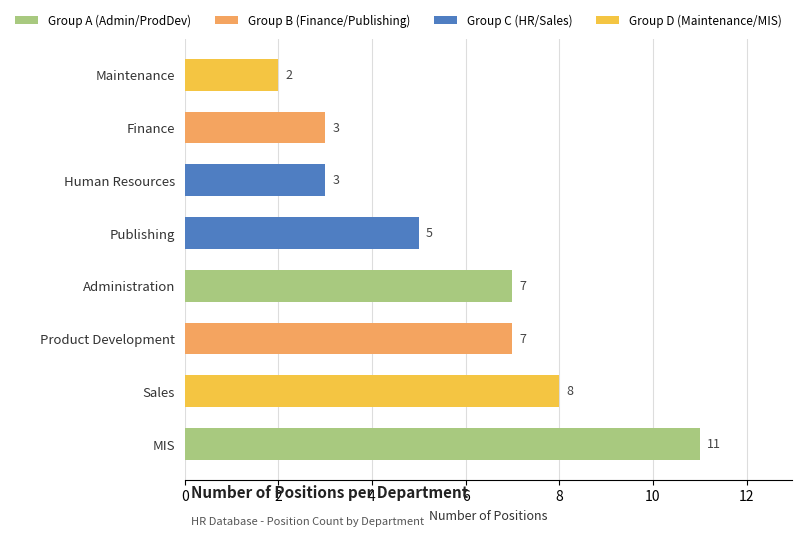

Reading bottom to top, what are all the values shown in this chart?

11	8	7	7	5	3	3	2